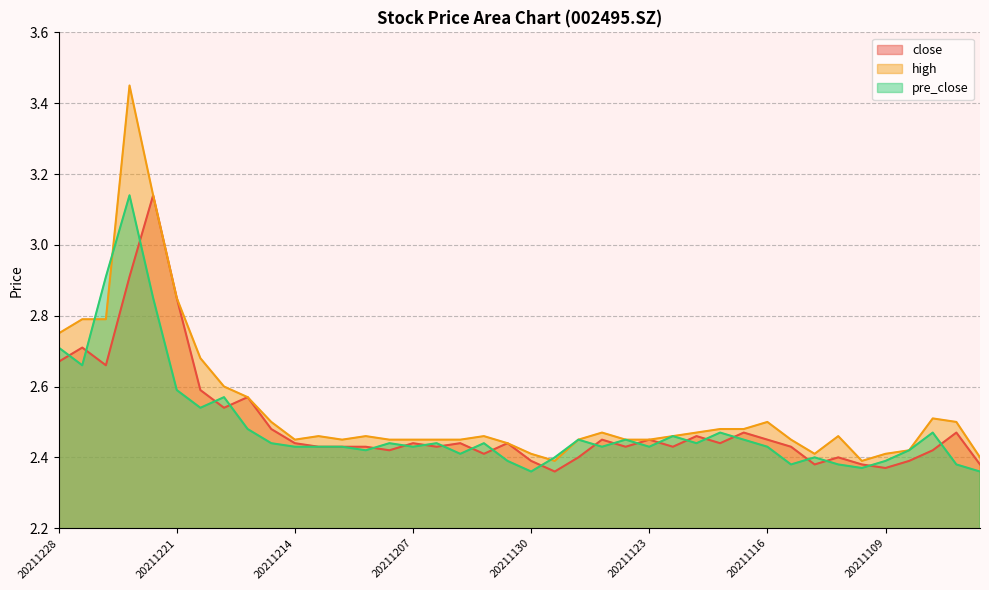

Where is the first local maximum for pre_close?

20211223